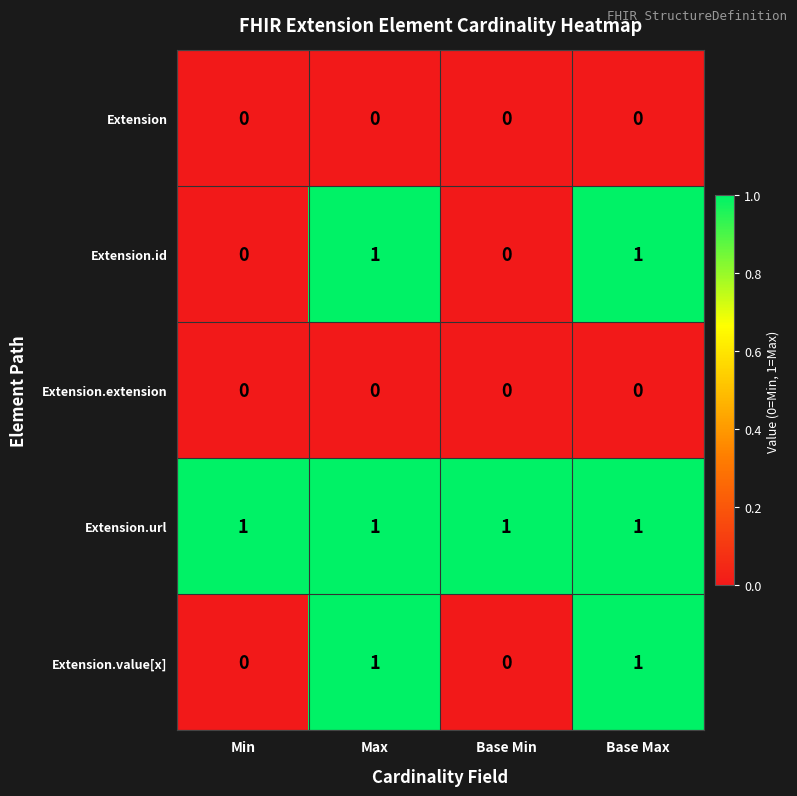

What is the maximum value shown in the chart?

1